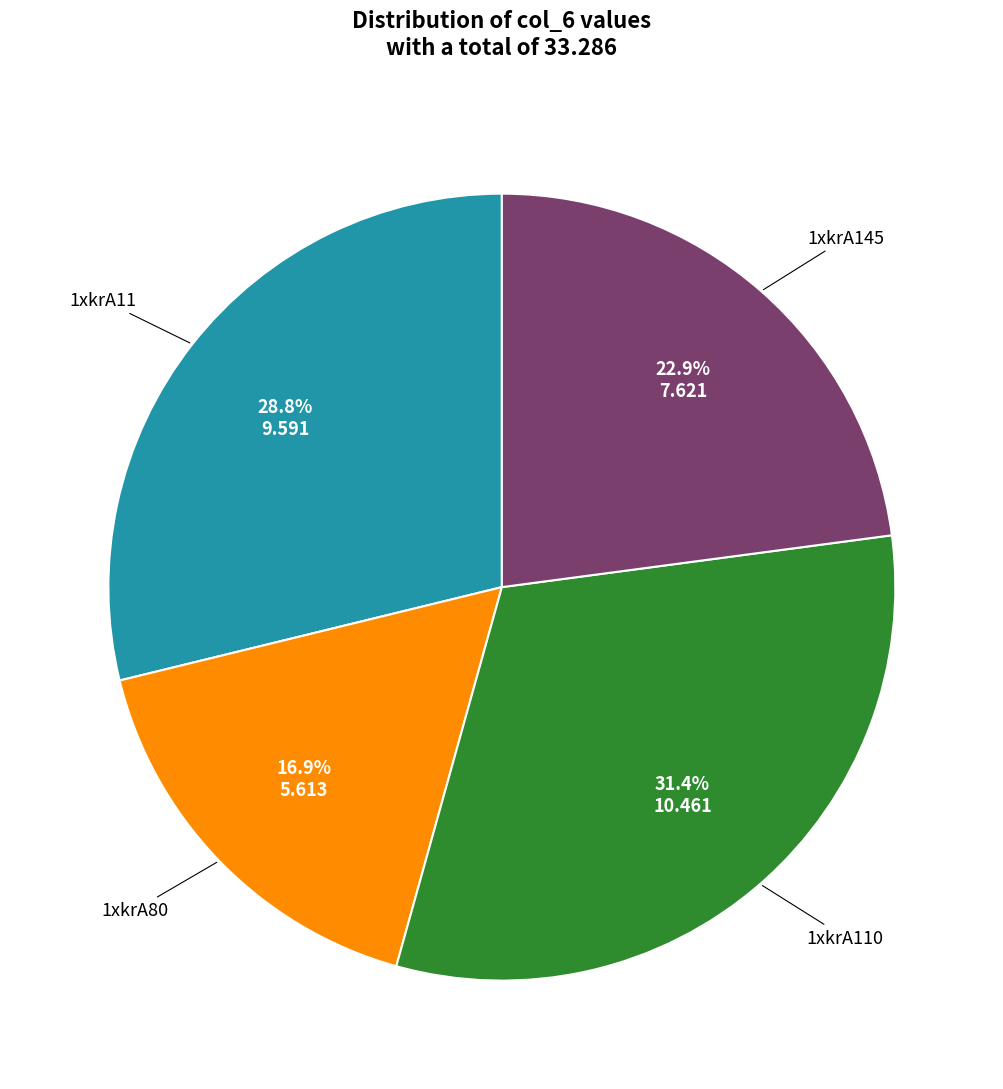

Does any single category account for the majority?

No